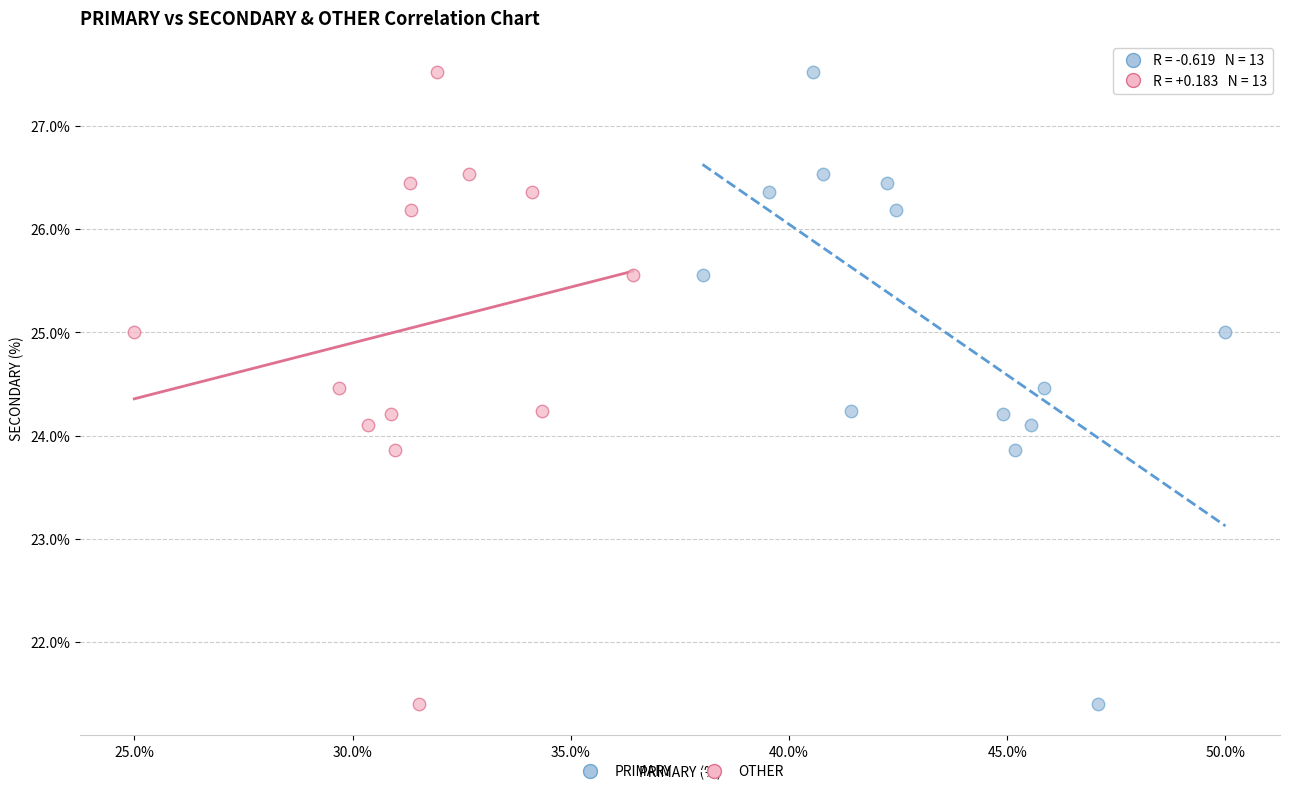

What are all the series names shown in the legend?

PRIMARY, OTHER